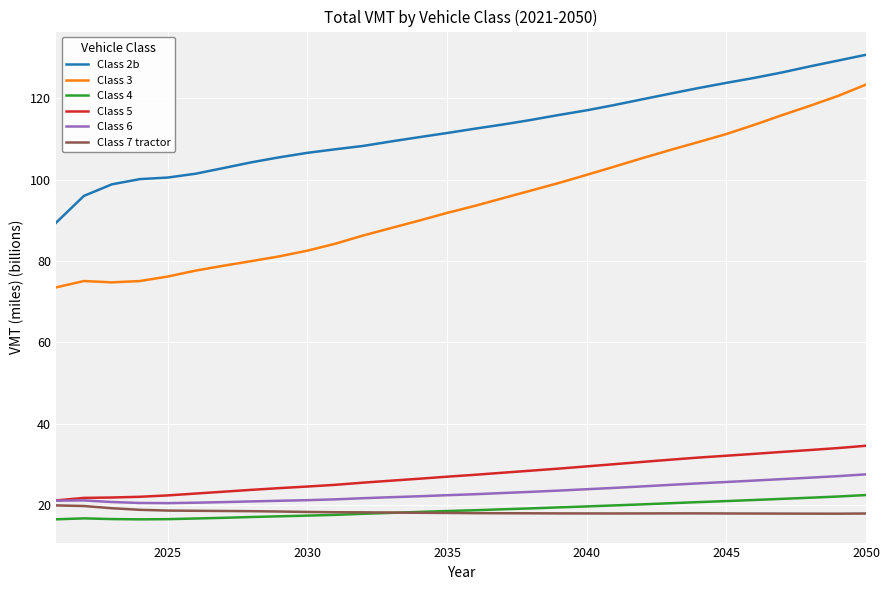

What is the minimum value for Class 3?

73.5